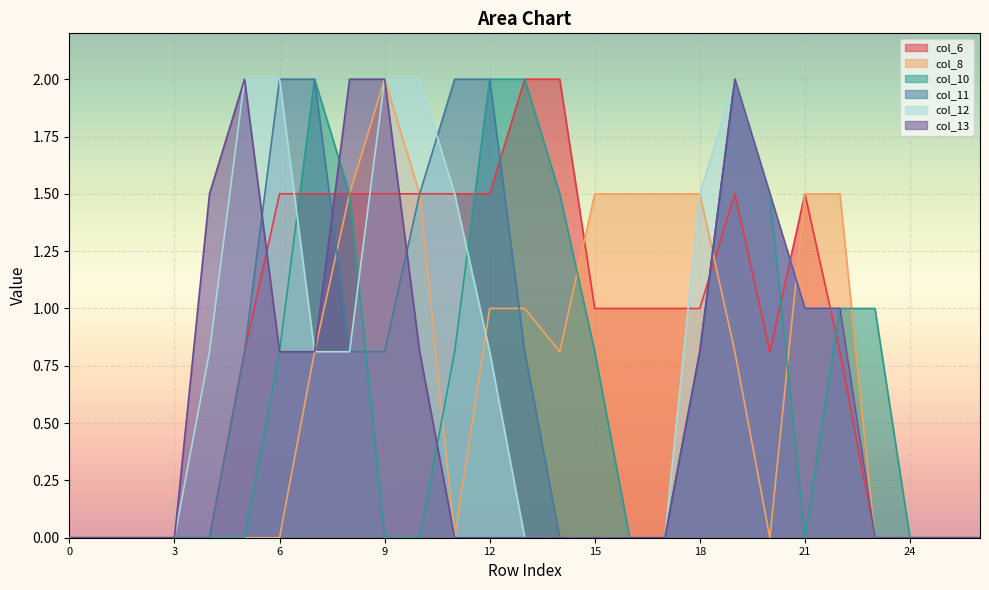

What are all the series names shown in the legend?

col_6, col_8, col_10, col_11, col_12, col_13